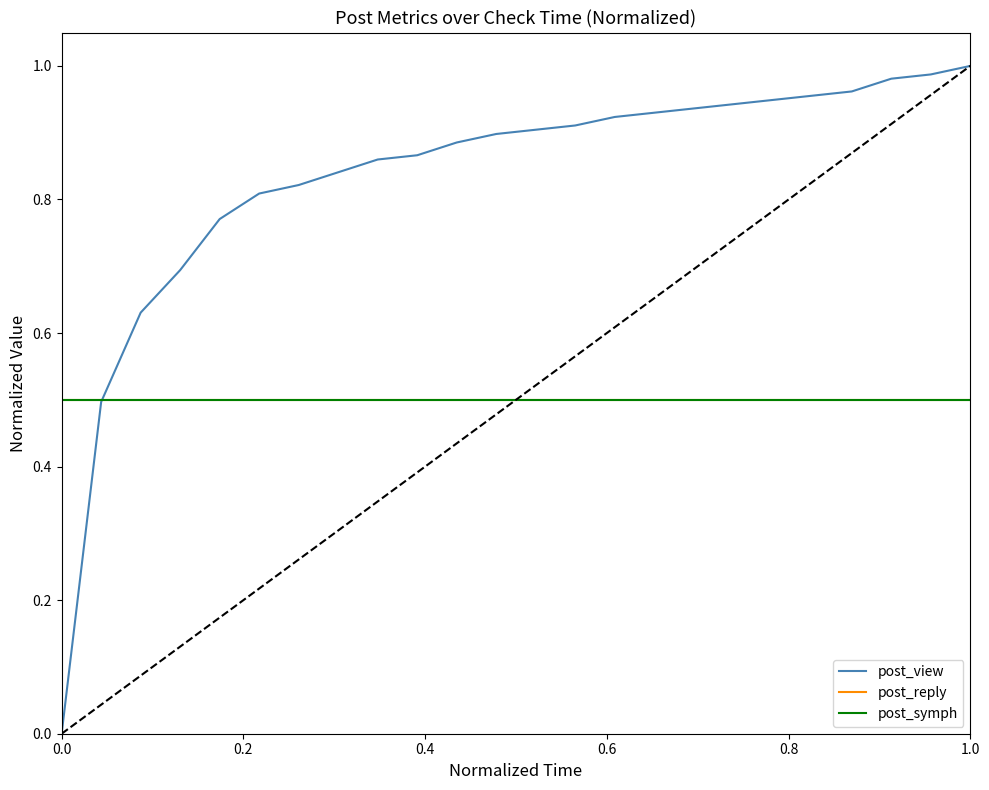

Does the chart display data point markers on the line(s)?

No